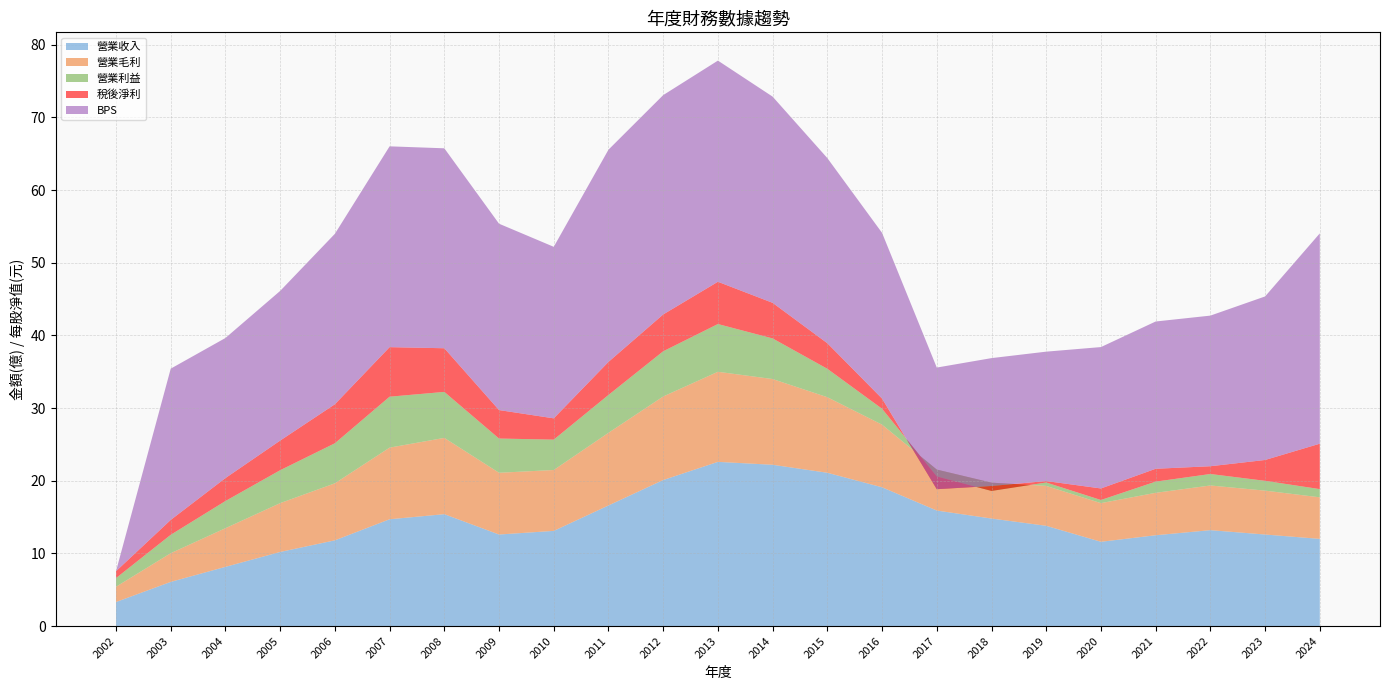

Reading left to right, list all the values displayed in this chart.

營業收入: 2002=3.3	2003=6.1	2004=8.2	2005=10.2	2006=11.8	2007=14.7	2008=15.4	2009=12.6	2010=13.1	2011=16.6	2012=20.1	2013=22.6	2014=22.2	2015=21.1	2016=19.1	2017=15.9	2018=14.8	2019=13.8	2020=11.6	2021=12.5	2022=13.2	2023=12.6	2024=12.0
營業毛利: 2002=2.1	2003=4.0	2004=5.3	2005=6.7	2006=7.8	2007=9.9	2008=10.5	2009=8.5	2010=8.4	2011=10.0	2012=11.5	2013=12.4	2014=11.8	2015=10.4	2016=8.6	2017=5.6	2018=4.9	2019=5.5	2020=5.3	2021=5.8	2022=6.2	2023=6.0	2024=5.7
營業利益: 2002=1.2	2003=2.5	2004=3.7	2005=4.5	2006=5.5	2007=7.0	2008=6.3	2009=4.7	2010=4.2	2011=5.2	2012=6.2	2013=6.6	2014=5.6	2015=3.9	2016=2.2	2017=-0.9	2018=-1.1	2019=0.5	2020=0.4	2021=1.5	2022=1.6	2023=1.4	2024=1.1
稅後淨利: 2002=0.9	2003=2.0	2004=3.2	2005=4.1	2006=5.4	2007=6.8	2008=6.0	2009=3.9	2010=2.9	2011=4.5	2012=5.1	2013=5.8	2014=4.9	2015=3.5	2016=1.4	2017=-1.8	2018=0.7	2019=0.2	2020=1.6	2021=1.8	2022=1.1	2023=2.9	2024=6.2
BPS: 2002=0.0	2003=20.8	2004=19.3	2005=20.6	2006=23.5	2007=27.6	2008=27.5	2009=25.6	2010=23.6	2011=29.2	2012=30.2	2013=30.4	2014=28.4	2015=25.5	2016=22.8	2017=16.7	2018=17.6	2019=17.8	2020=19.5	2021=20.3	2022=20.7	2023=22.5	2024=28.9